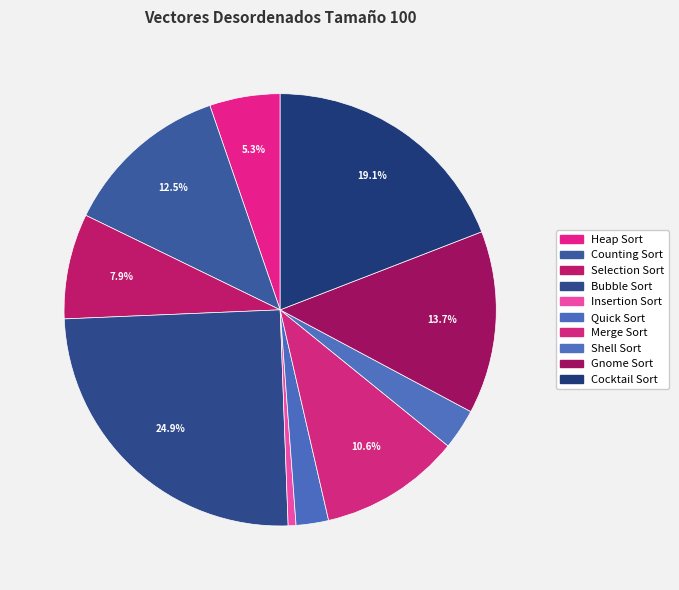

To the nearest percent, what is the difference between the Cocktail Sort and Bubble Sort slice percentages?

6%